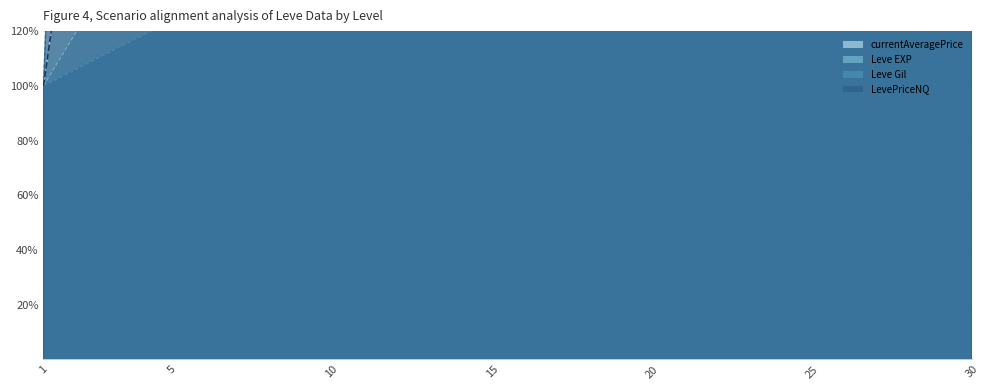

Where does the Leve Gil series first go above 153?

15